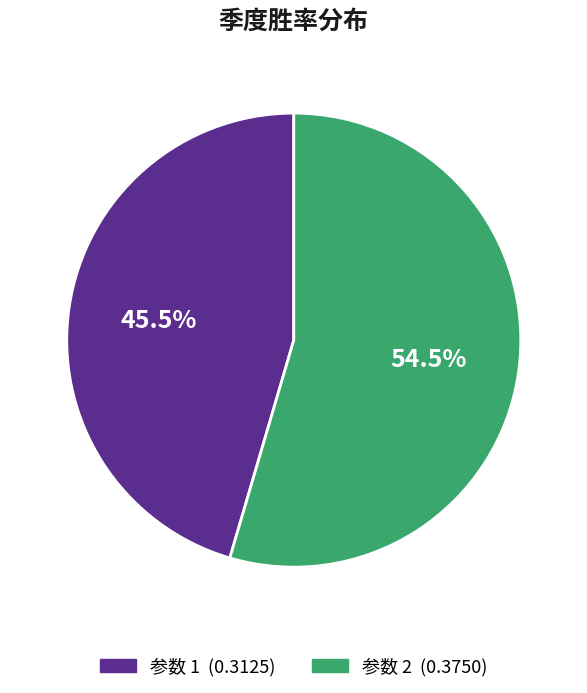

Is there a majority slice in this chart?

Yes